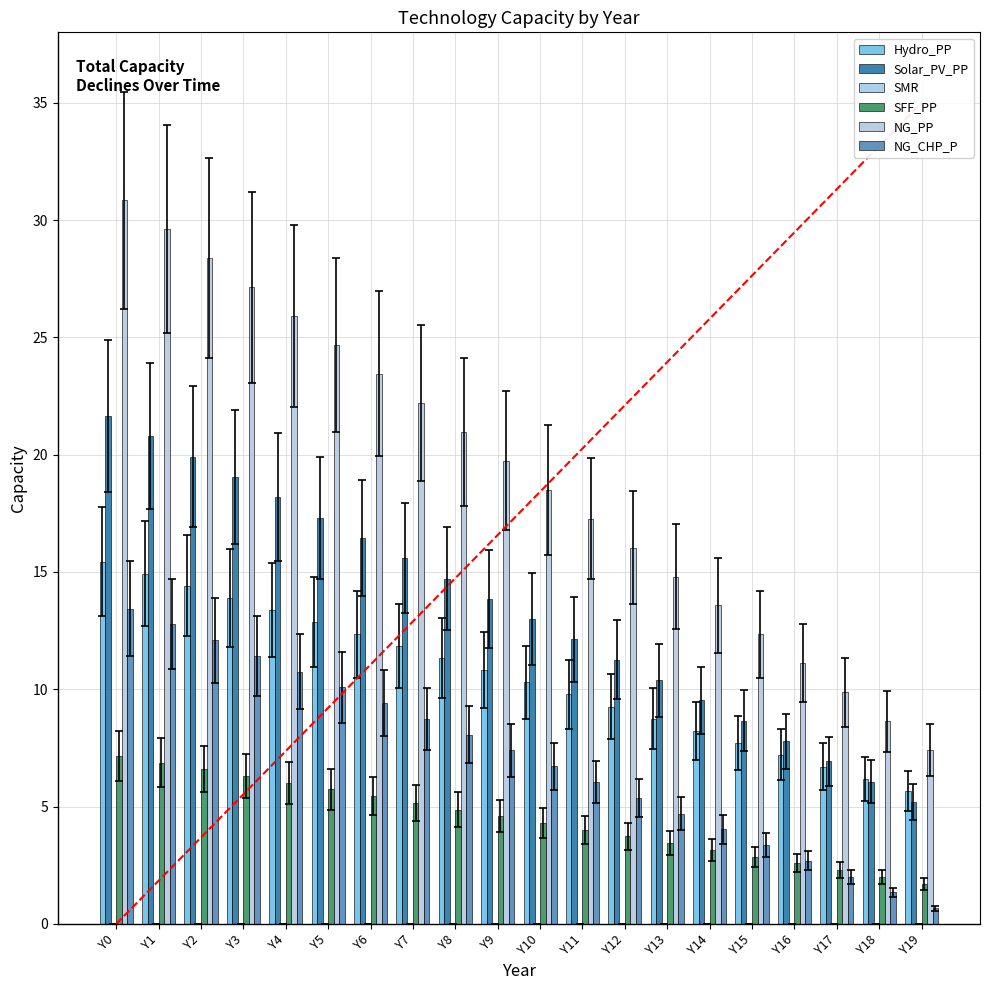

What is the sum of the Solar_PV_PP values at Y16 and Y15?

16.5